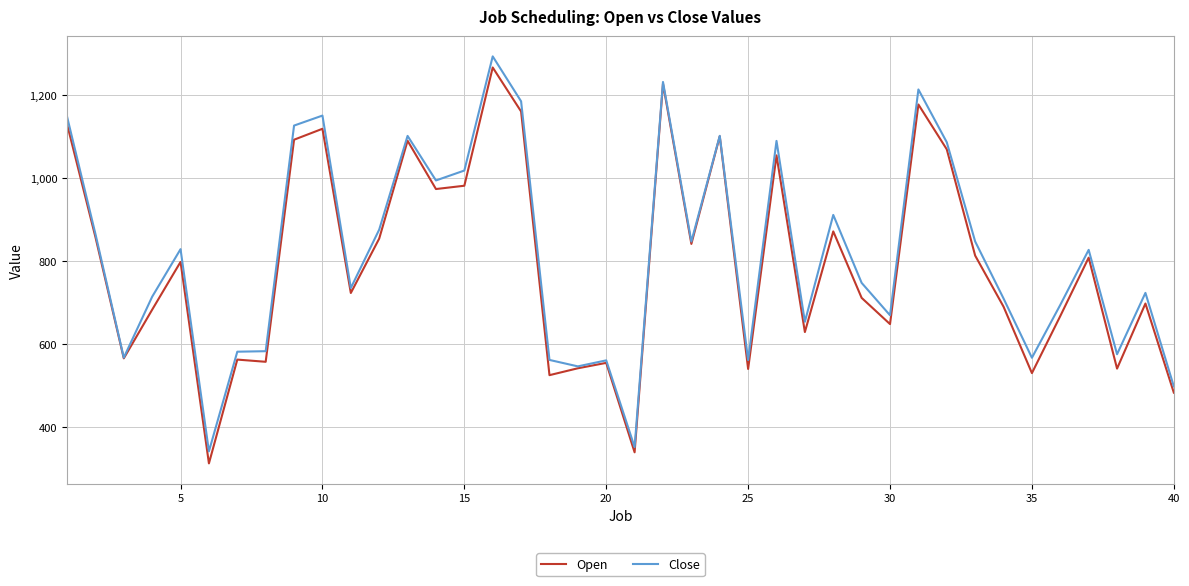

What is the minimum value for Close?

340.6